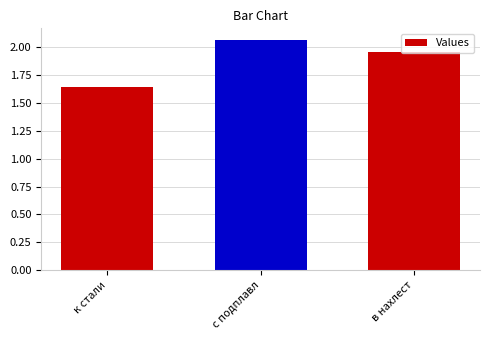

True or false: the data shows 0.9 at с подплавл.

False